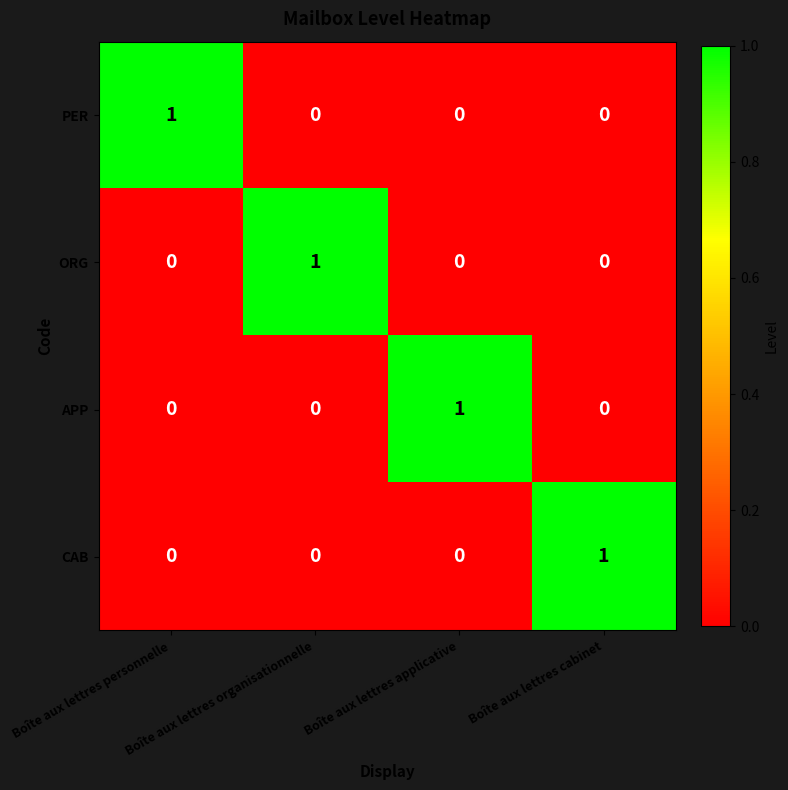

At which label does ORG reach its peak?

Boîte aux lettres organisationnelle